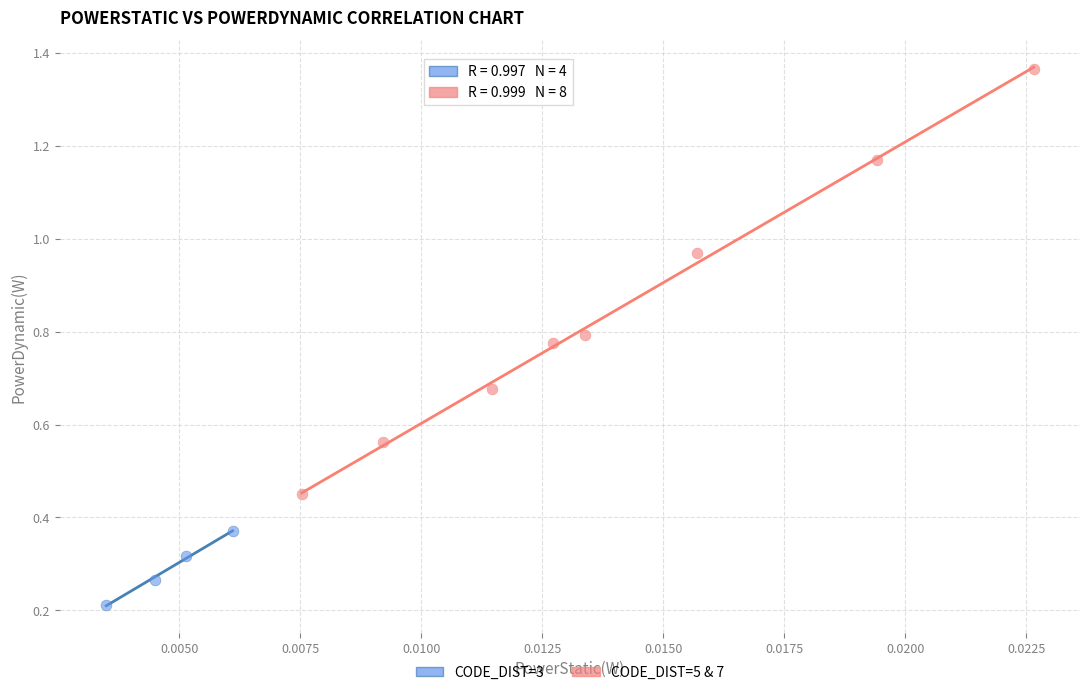

Which series has the largest Y range (max minus min)?

CODE_DIST=5 & 7